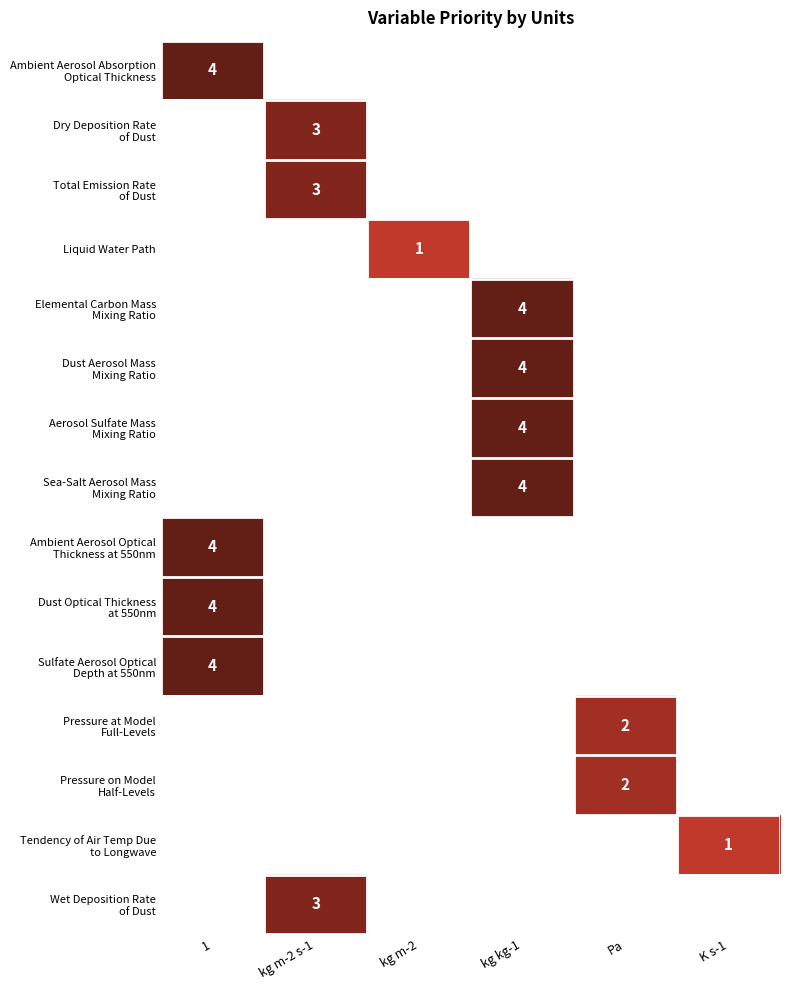

Rank the series at Pa from highest to lowest value.

Pressure at Model Full-Levels, Pressure on Model Half-Levels, Ambient Aerosol Absorption Optical Thickness, Dry Deposition Rate of Dust, Total Emission Rate of Dust, Liquid Water Path, Elemental Carbon Mass Mixing Ratio, Dust Aerosol Mass Mixing Ratio, Aerosol Sulfate Mass Mixing Ratio, Sea-Salt Aerosol Mass Mixing Ratio, Ambient Aerosol Optical Thickness at 550nm, Dust Optical Thickness at 550nm, Sulfate Aerosol Optical Depth at 550nm, Tendency of Air Temp Due to Longwave, Wet Deposition Rate of Dust